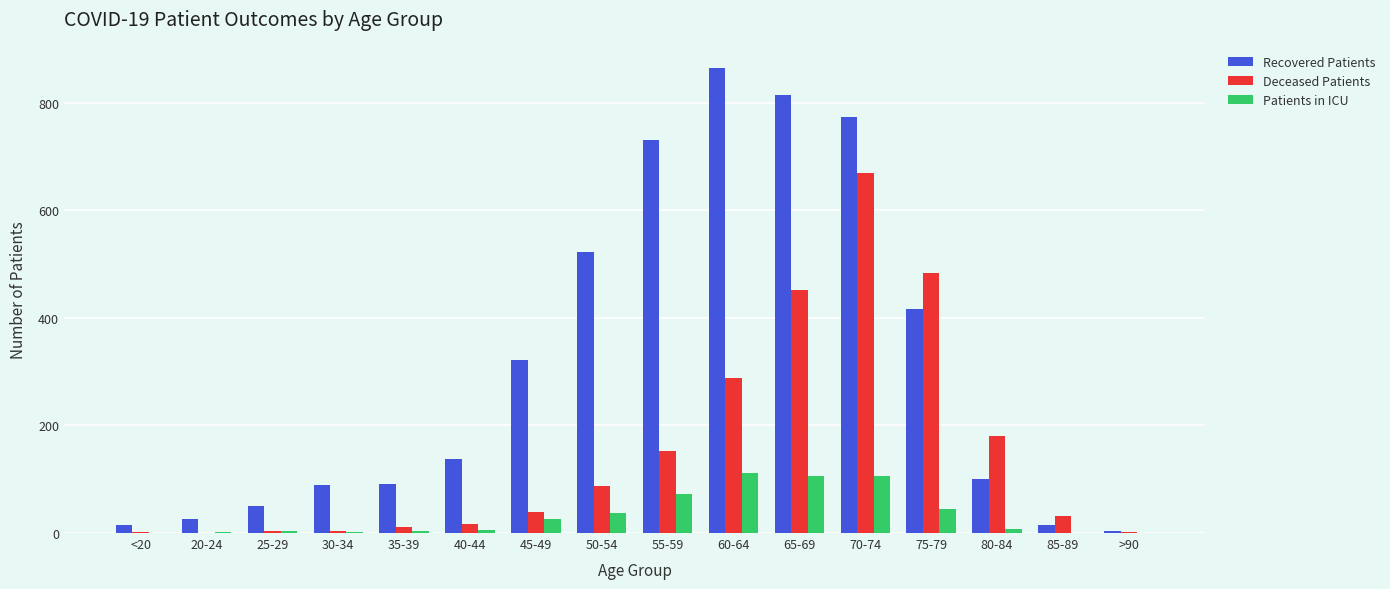

Which series has the largest total across all categories?

Recovered Patients